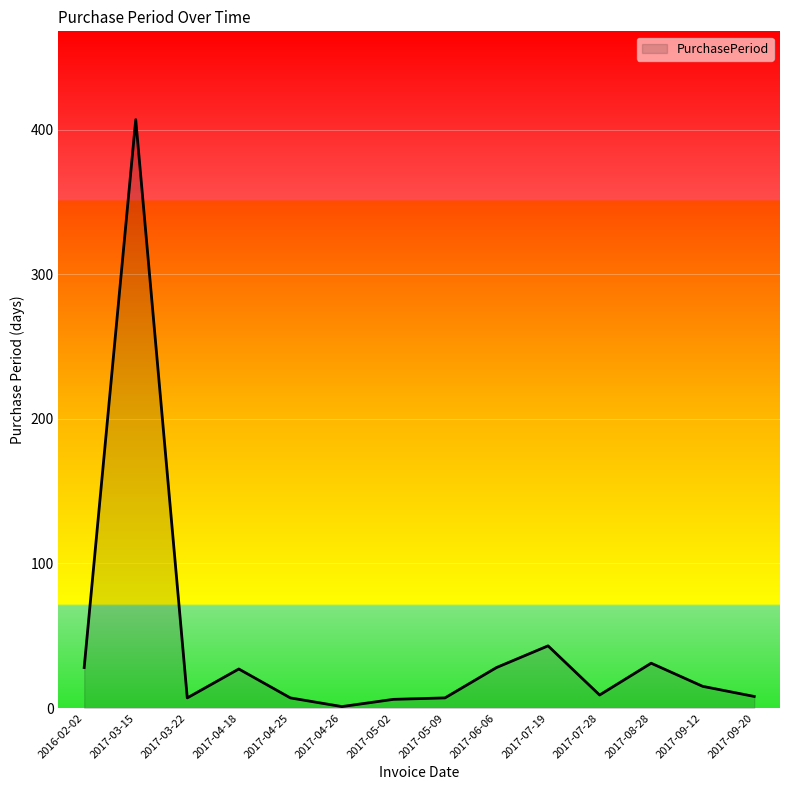

Where is the first local minimum?

2017-03-22